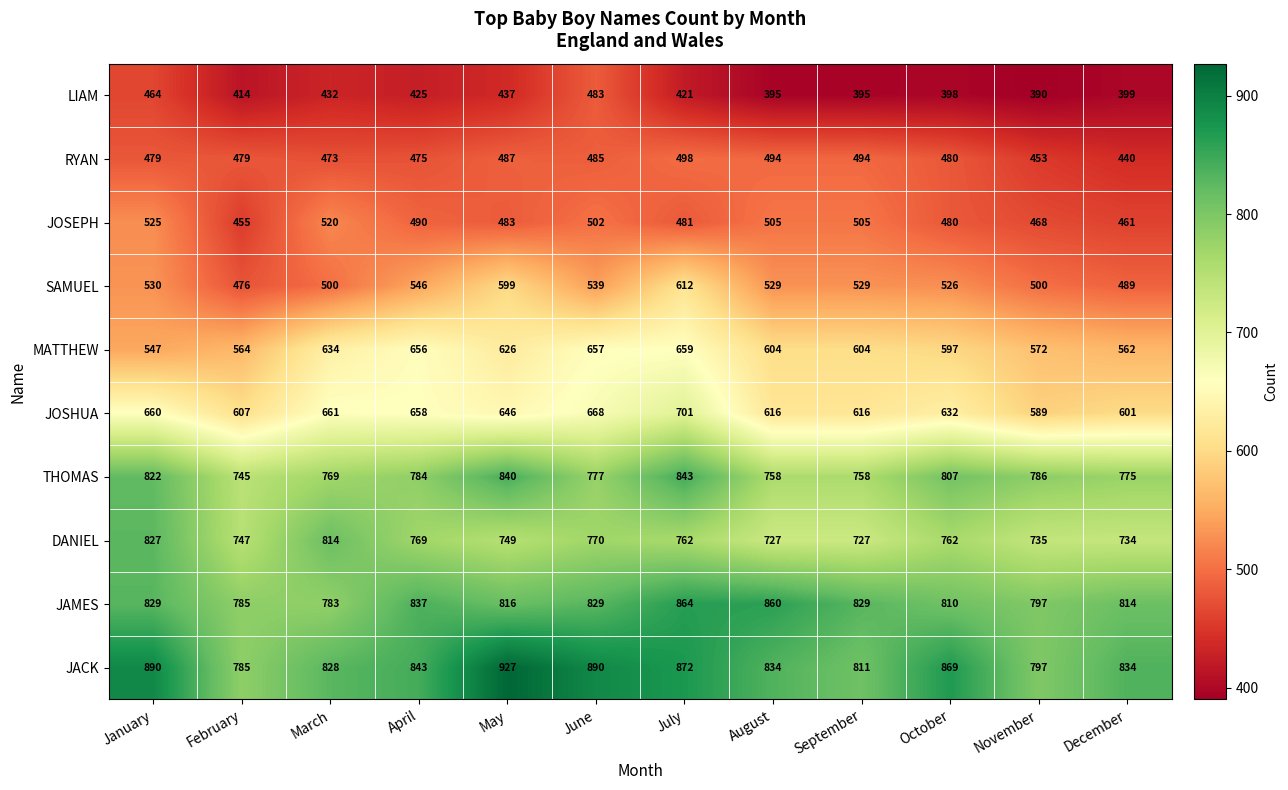

Which series changed the most between March and October?

DANIEL